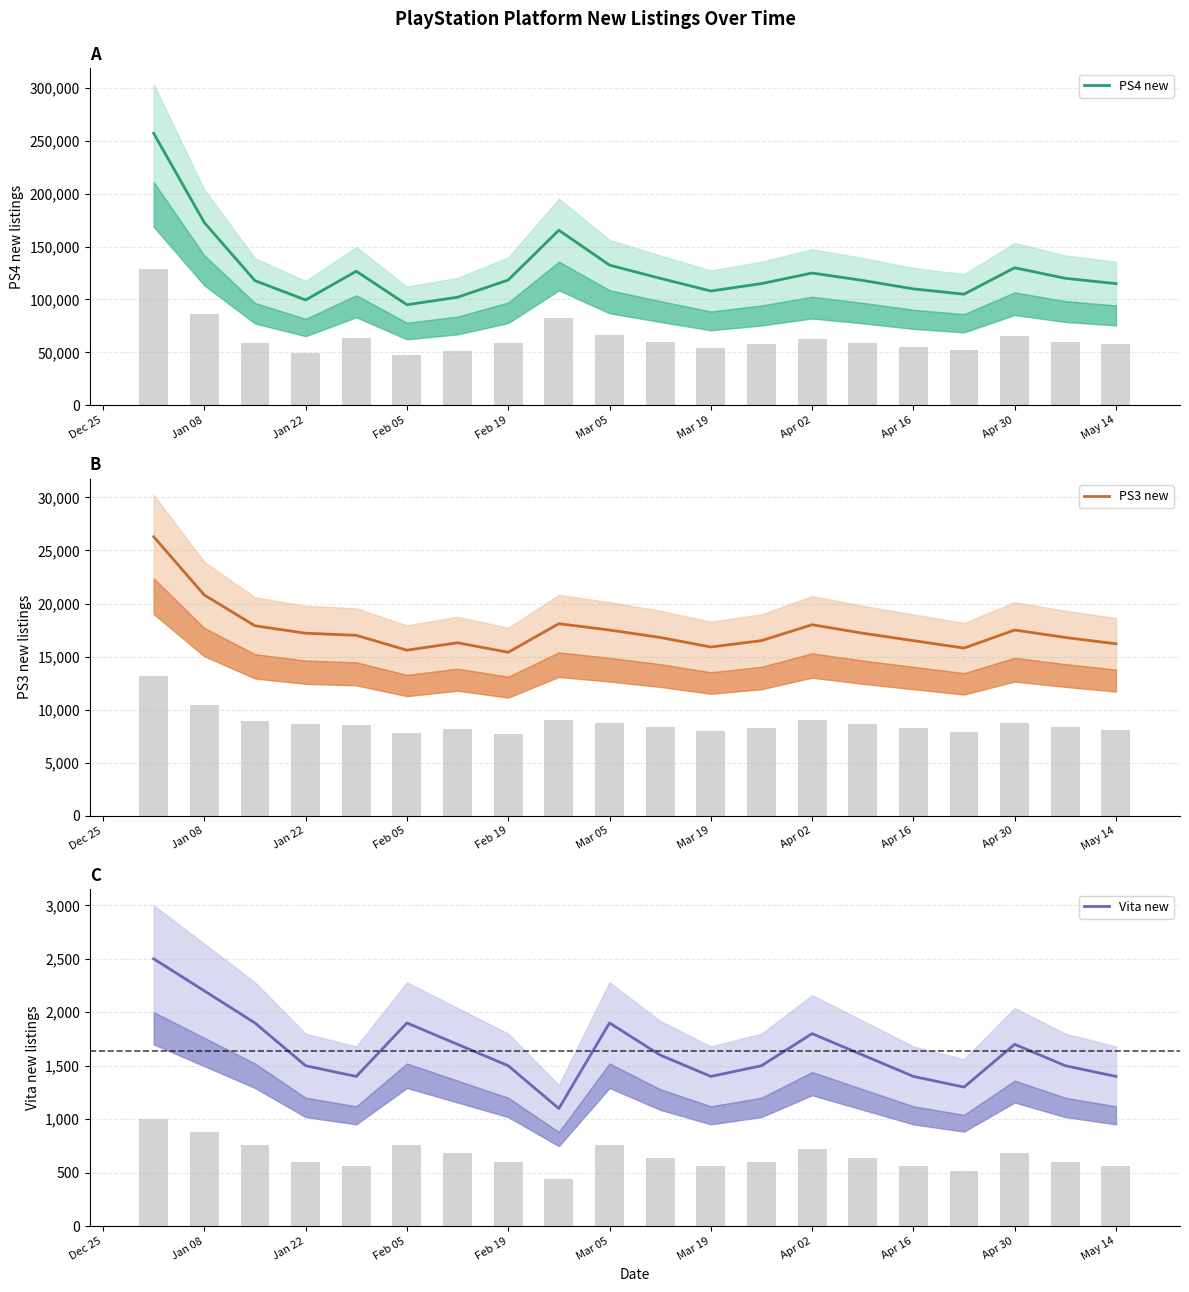

At how many categories does at least one series exceed 179680?

1